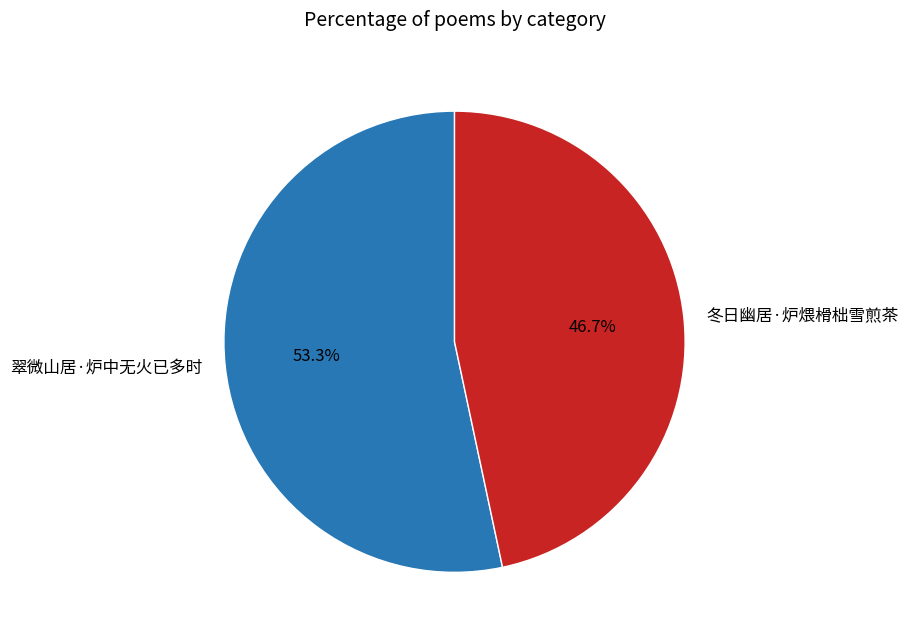

Is the sum of 翠微山居·炉中无火已多时 and 冬日幽居·炉煨榾柮雪煎茶 greater than half?

Yes